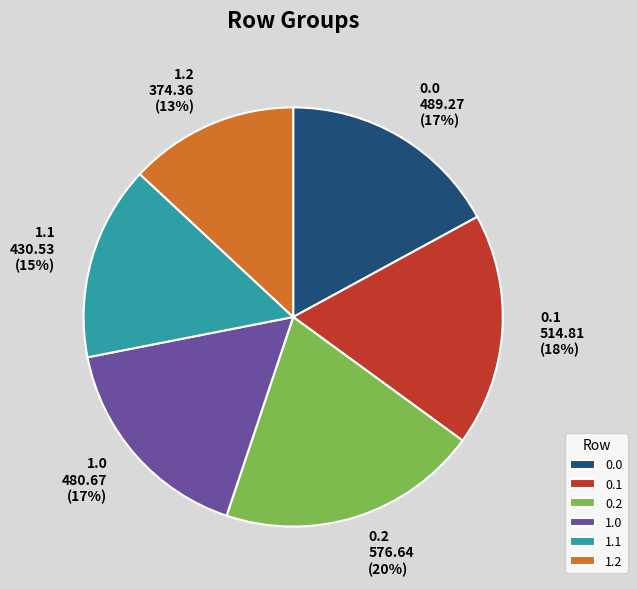

To the nearest percent, what is the average slice percentage?

17%